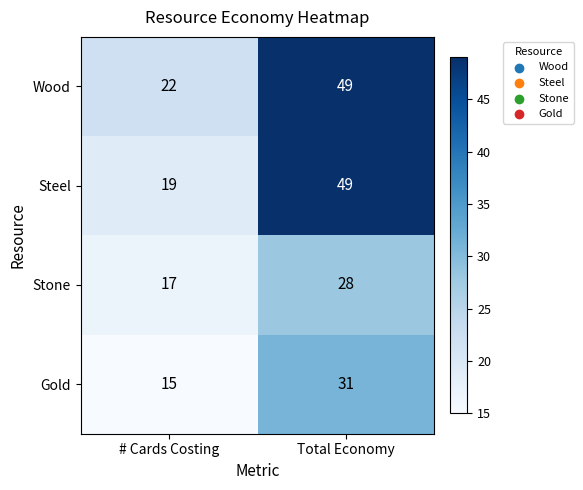

Reading left to right, transcribe all the data shown in this chart.

Wood: # Cards Costing=22	Total Economy=49
Steel: # Cards Costing=19	Total Economy=49
Stone: # Cards Costing=17	Total Economy=28
Gold: # Cards Costing=15	Total Economy=31